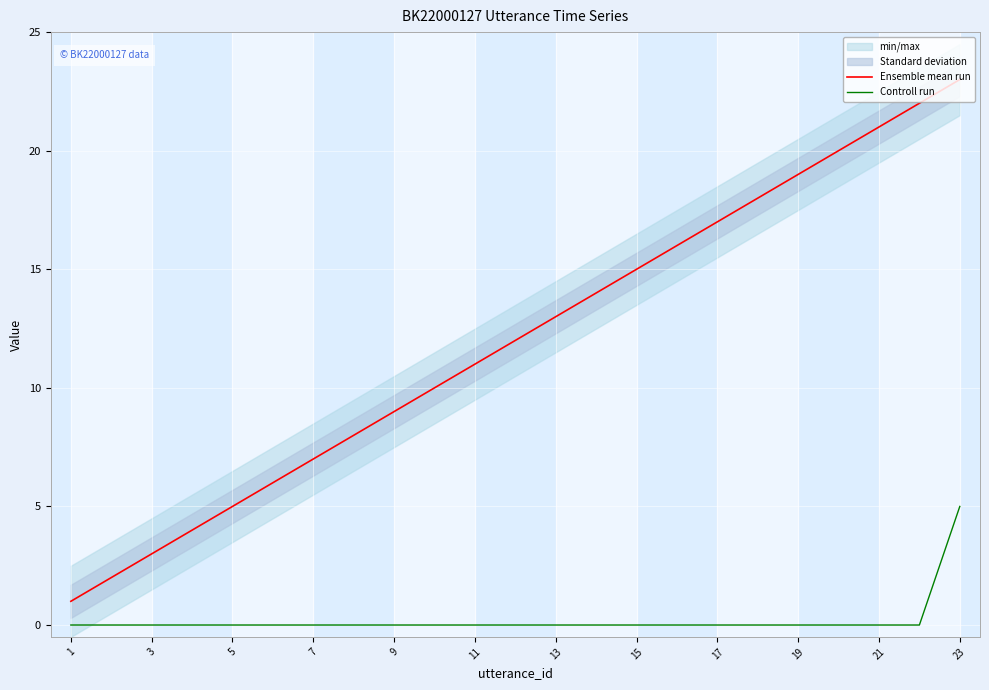

What is the maximum value for Ensemble mean run?

23